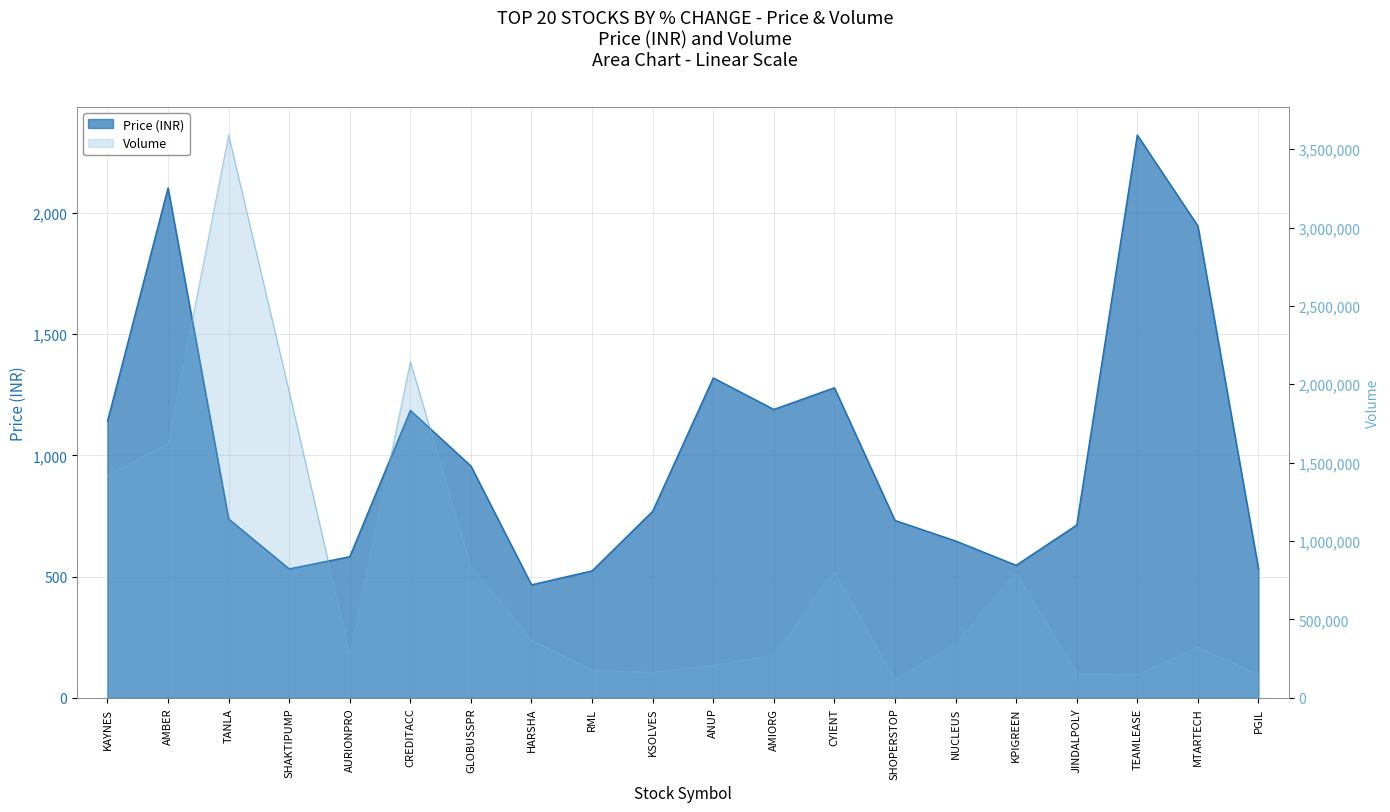

True or false: Volume has more than 0 points higher than both neighbors.

True